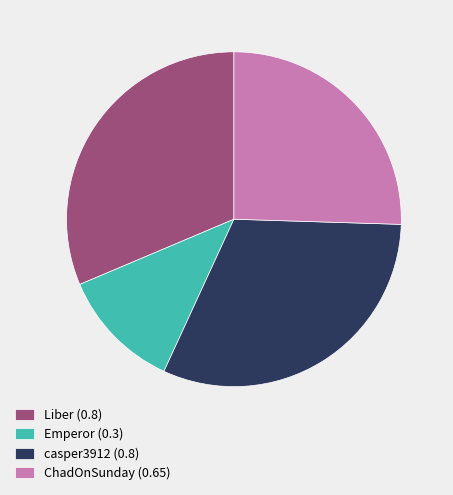

Between Liber (0.8) and Emperor (0.3), which is larger?

Liber (0.8)